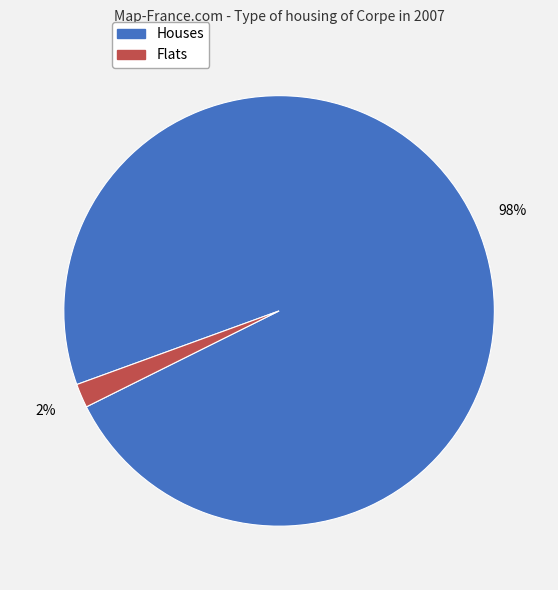

To the nearest percent, what is the average slice percentage?

50%